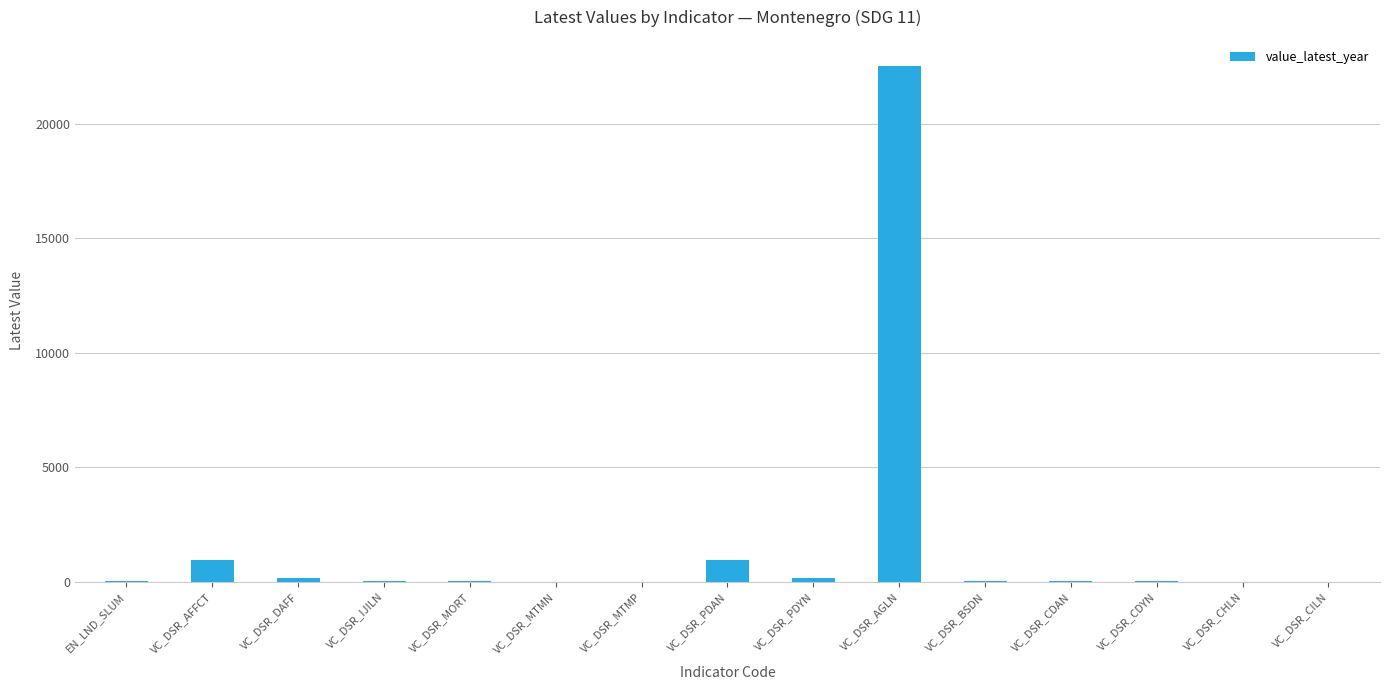

Between VC_DSR_AGLN and VC_DSR_CILN, which is larger?

VC_DSR_AGLN